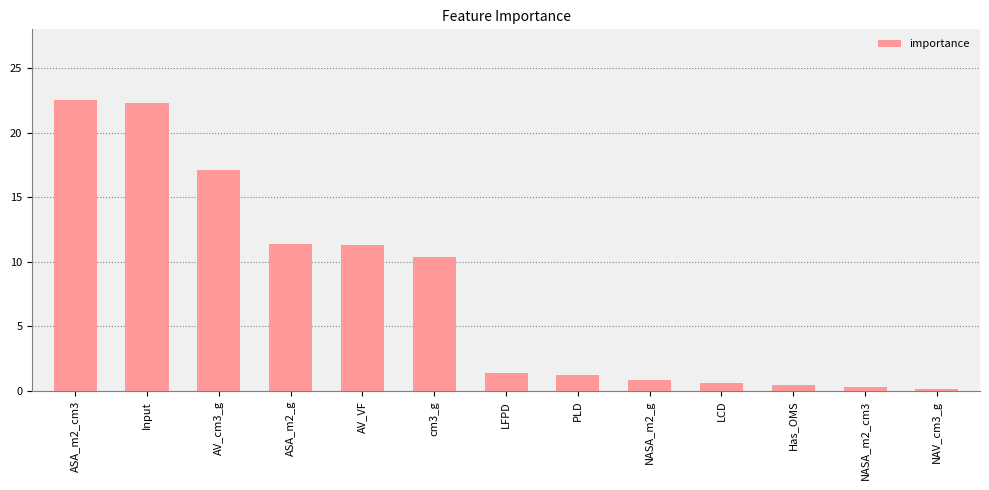

What is the difference between the values at LFPD and ASA_m2_g?

10.0